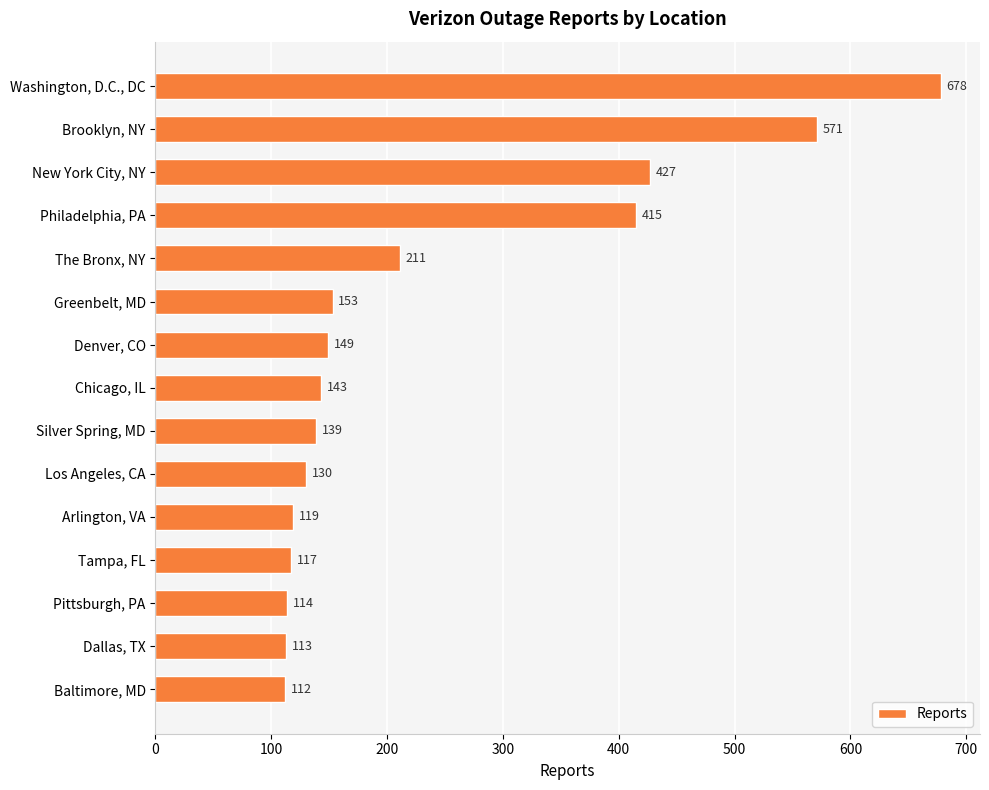

How many bars are there in total?

15